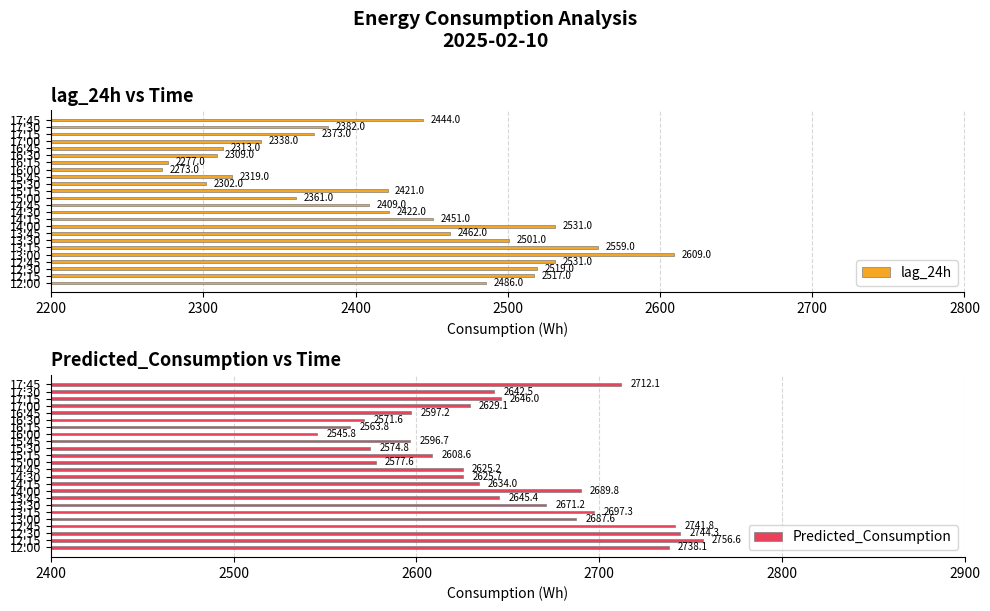

At how many categories does at least one series exceed 2446?

24